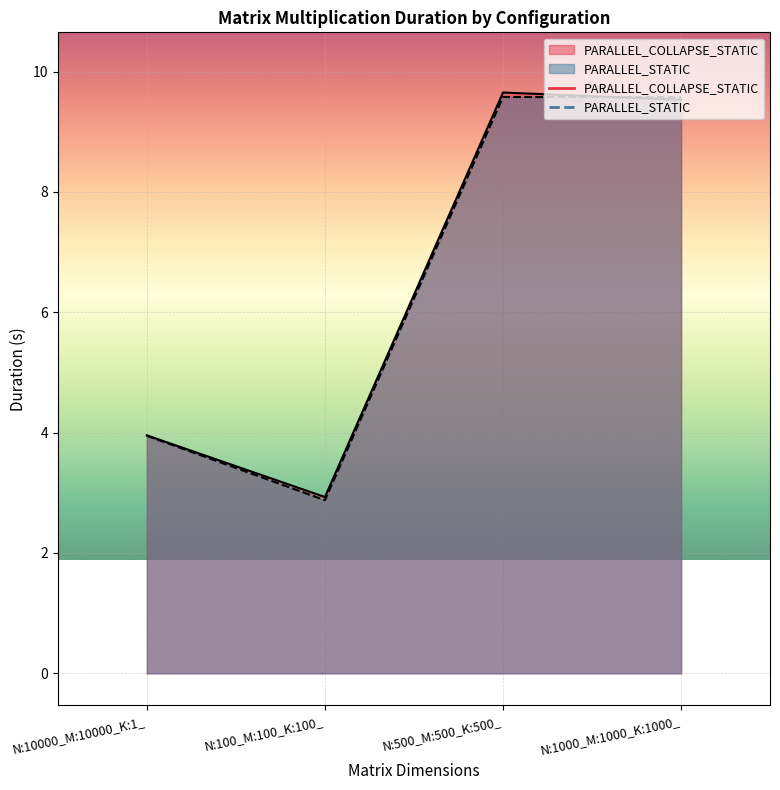

Which series changed the most between N:100_M:100_K:100_ and N:500_M:500_K:500_?

PARALLEL_COLLAPSE_STATIC